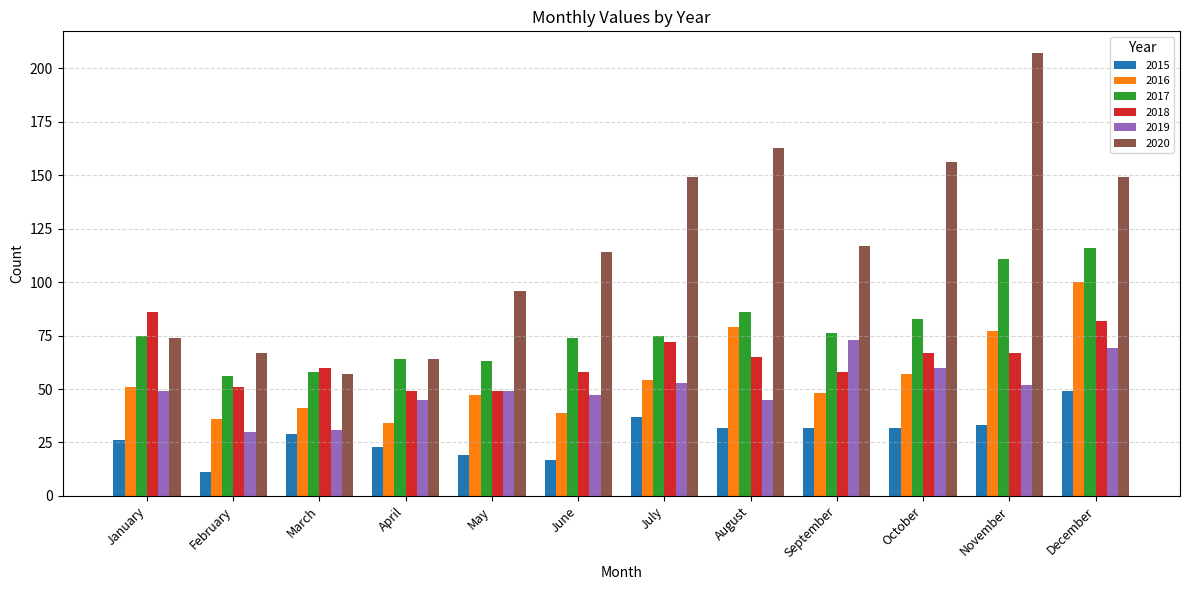

What is the minimum value shown in the chart?

11